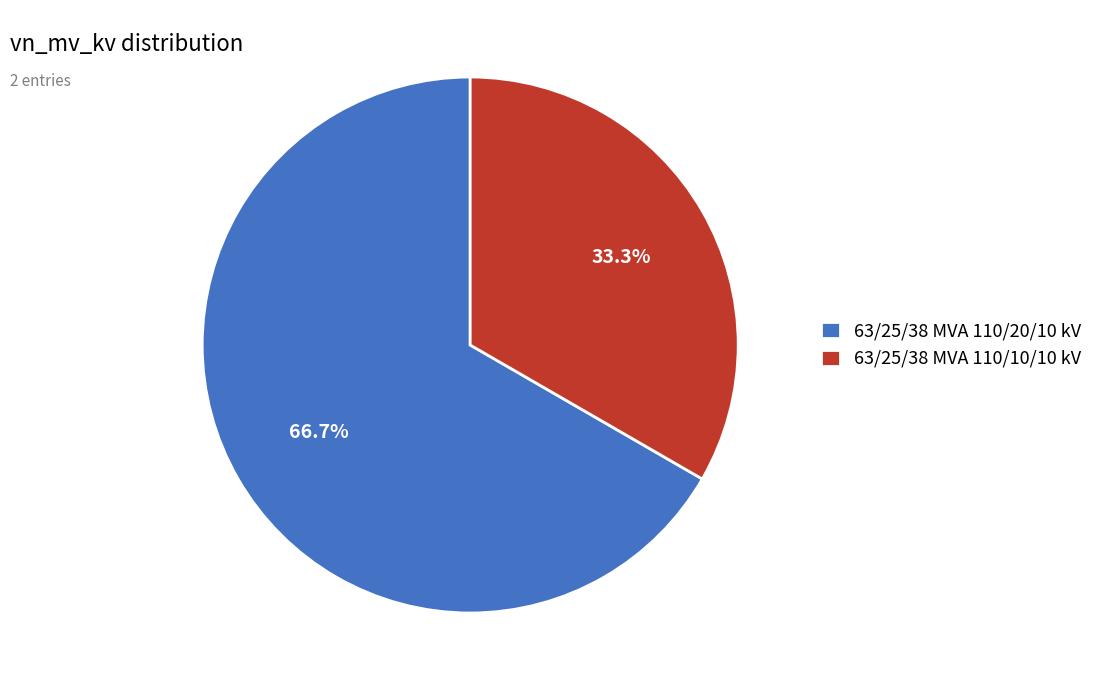

Rank the categories by value from lowest to highest.

63/25/38 MVA 110/10/10 kV, 63/25/38 MVA 110/20/10 kV